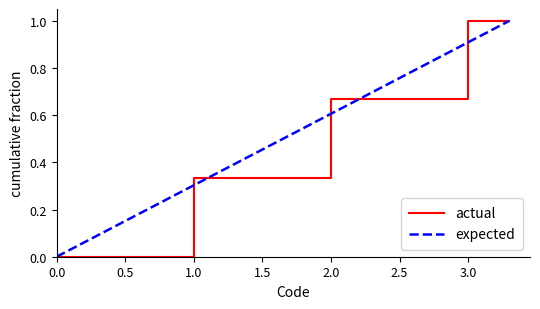

What is the highest value of the actual series?

1.0